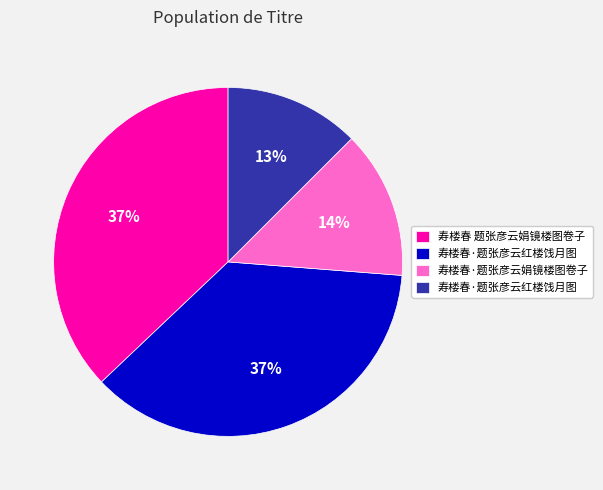

Is there any slice that represents more than half of the pie?

No